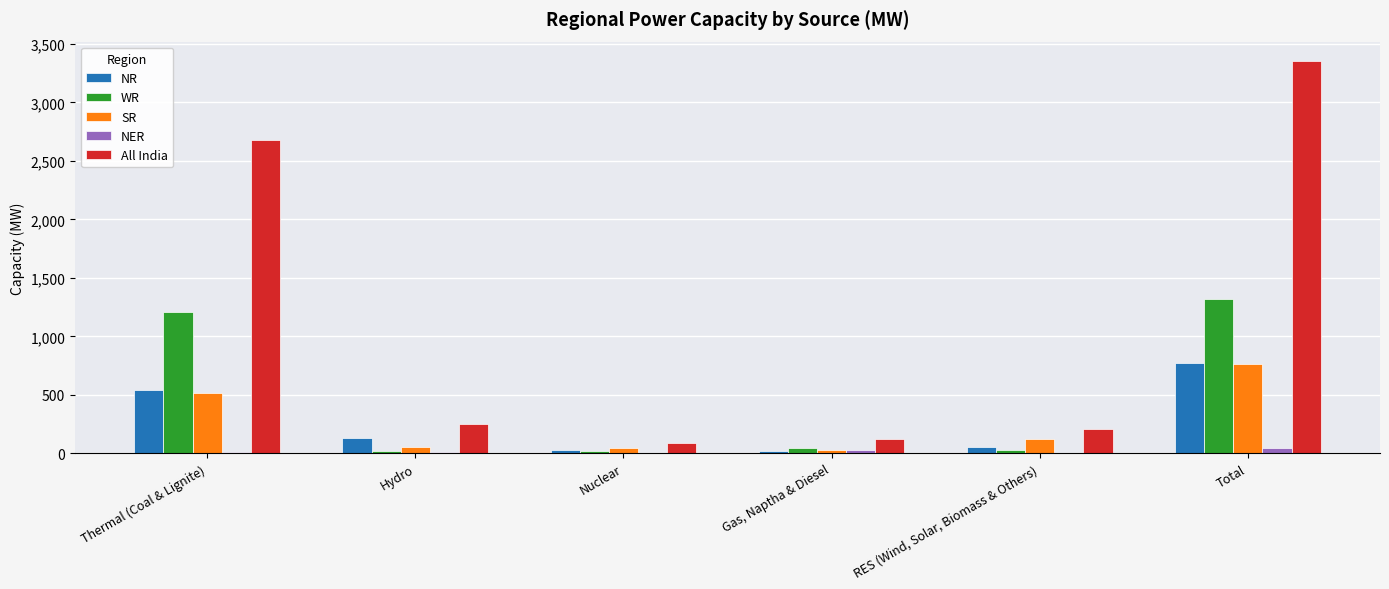

Where is NR nearest to the value 395?

Thermal (Coal & Lignite)